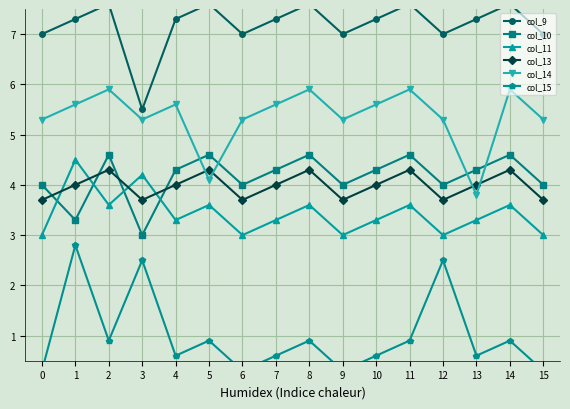

True or false: col_10 has more than 1 interior local peaks.

True